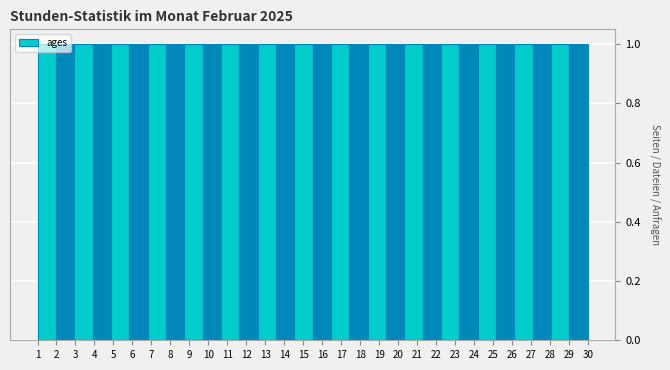

Reading left to right, transcribe this chart: for each bar, give the range it covers on the x-axis and its height. Neither the bar edges nor the heights are printed on the chart, so give them approximately, as read against the axes.

1.0 to 2.0: 1
2.0 to 2.9: 1
2.9 to 3.9: 1
3.9 to 4.9: 1
4.9 to 5.8: 1
5.8 to 6.8: 1
6.8 to 7.8: 1
7.8 to 8.7: 1
8.7 to 9.7: 1
9.7 to 10.7: 1
10.7 to 11.6: 1
11.6 to 12.6: 1
12.6 to 13.6: 1
13.6 to 14.5: 1
14.5 to 15.5: 1
15.5 to 16.5: 1
16.5 to 17.4: 1
17.4 to 18.4: 1
18.4 to 19.4: 1
19.4 to 20.3: 1
20.3 to 21.3: 1
21.3 to 22.3: 1
22.3 to 23.2: 1
23.2 to 24.2: 1
24.2 to 25.2: 1
25.2 to 26.1: 1
26.1 to 27.1: 1
27.1 to 28.1: 1
28.1 to 29.0: 1
29.0 to 30.0: 1